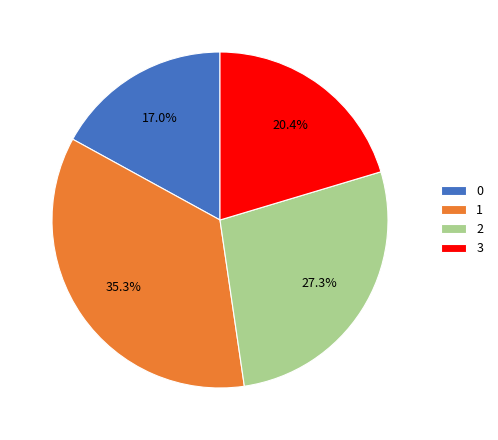

To the nearest percent, what is the average slice percentage?

25%